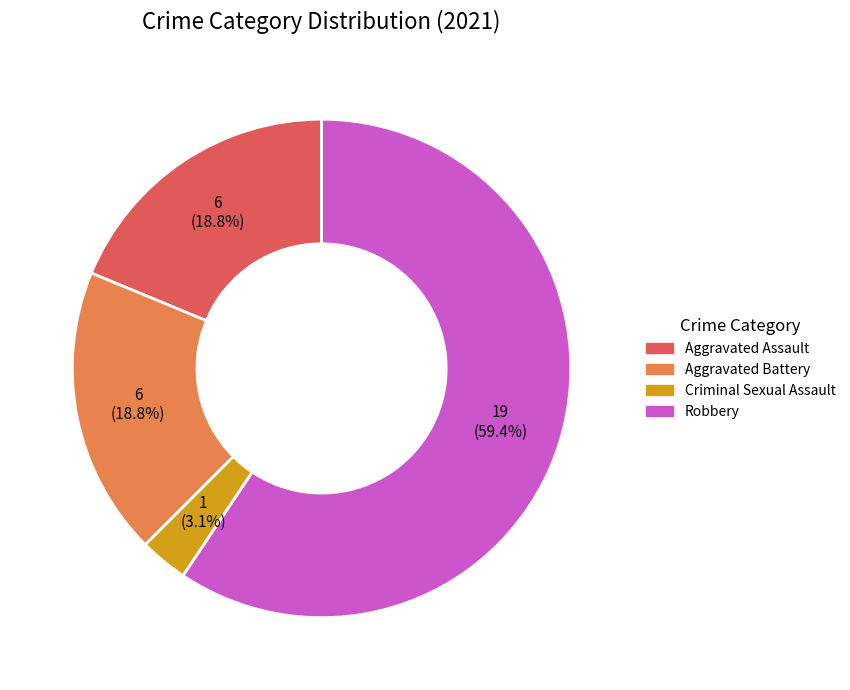

Which has a higher value, Criminal Sexual Assault or Robbery?

Robbery